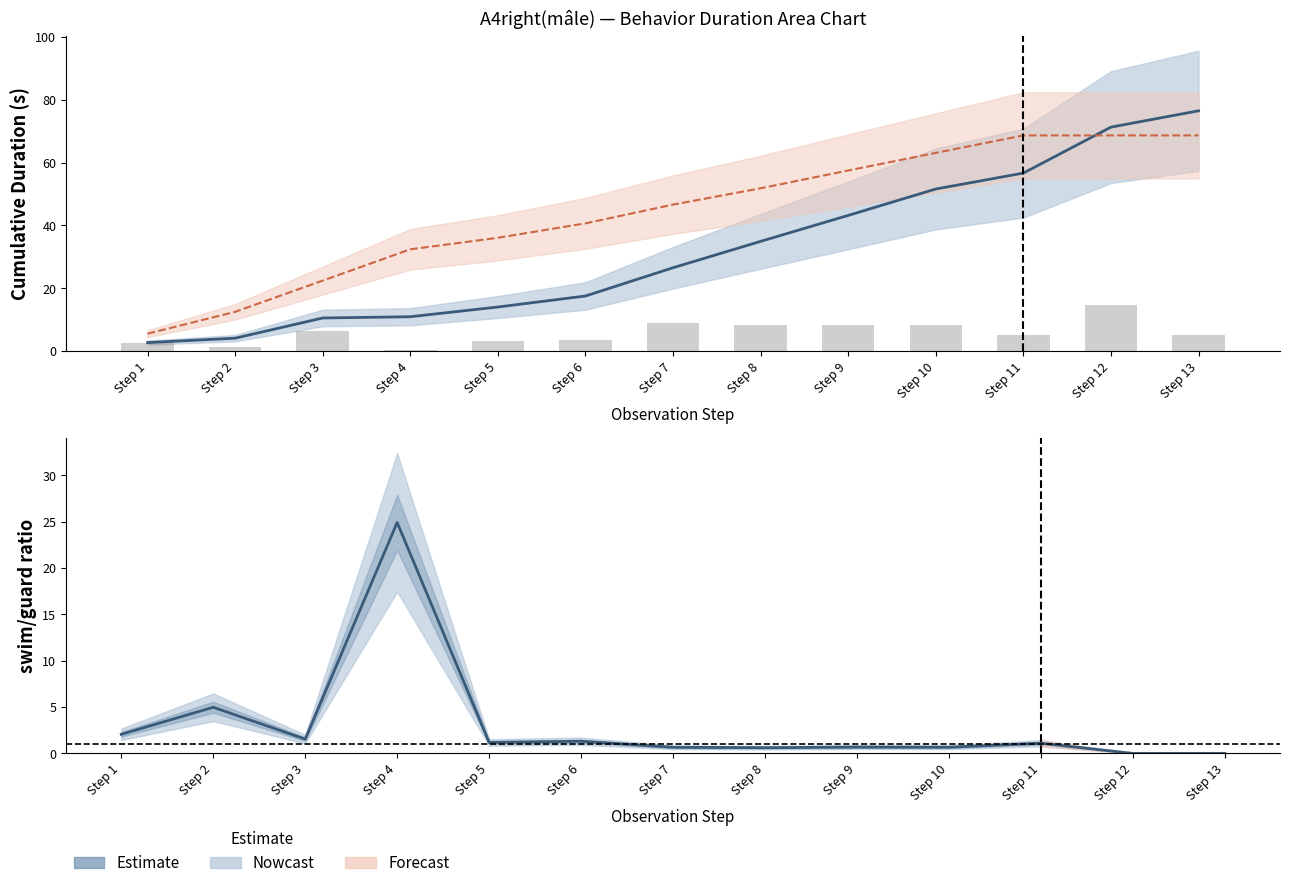

What is the change in value from Step 7 to Step 8?

+8.4